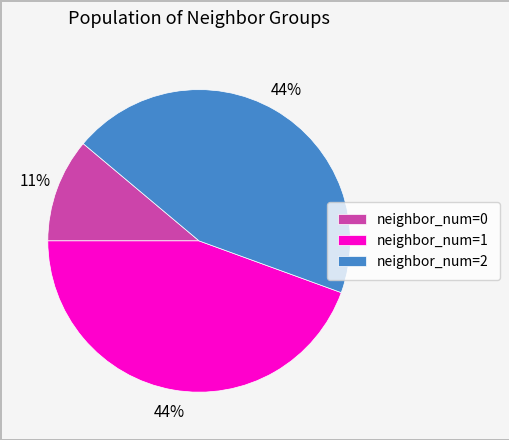

To the nearest percent, what is the difference between the largest and smallest slice percentages?

33%